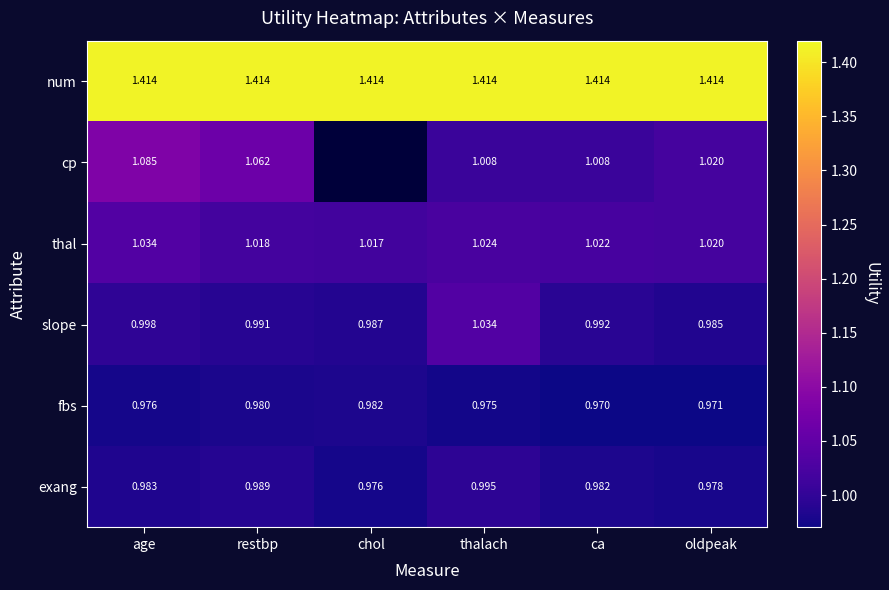

At which label does exang reach its peak?

thalach